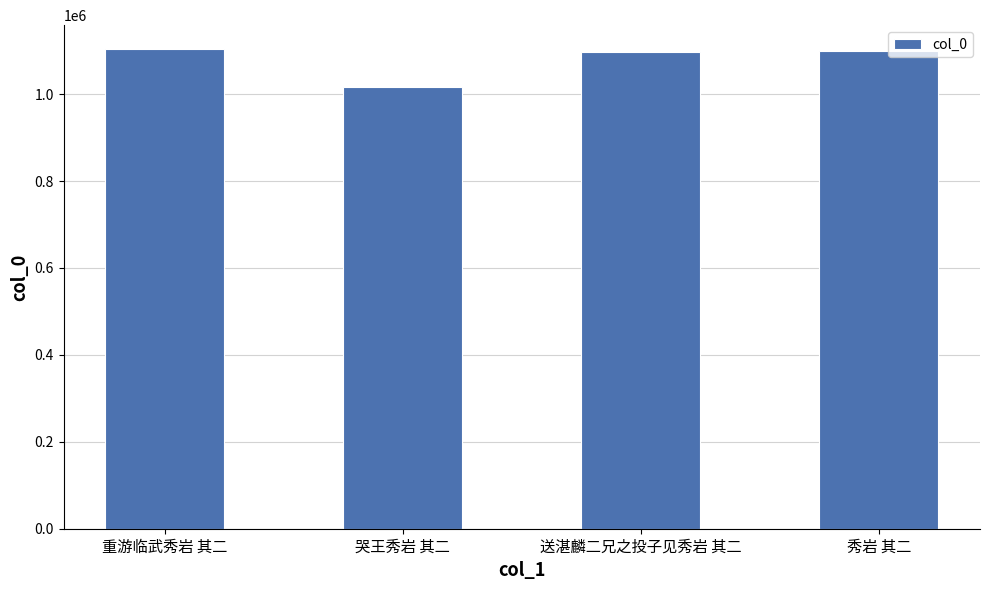

Are the bars grouped side by side (vs. stacked)?

No